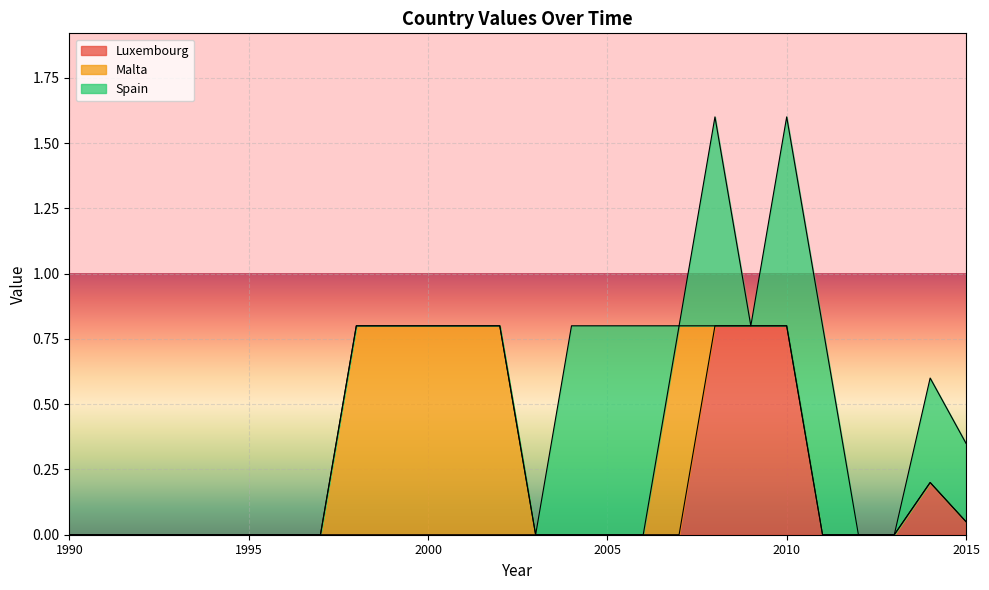

List the labels in order of Luxembourg value, largest first.

2008, 2009, 2010, 2014, 2015, 1990, 1991, 1992, 1993, 1994, 1995, 1996, 1997, 1998, 1999, 2000, 2001, 2002, 2003, 2004, 2005, 2006, 2007, 2011, 2012, 2013